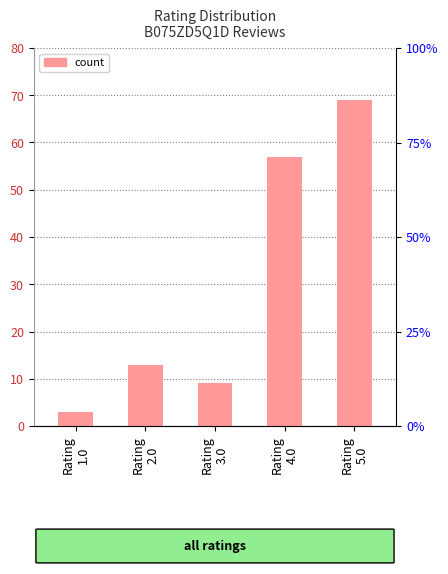

Reading right to left, what are all the values shown in this chart?

Rating
5.0=69	Rating
4.0=57	Rating
3.0=9	Rating
2.0=13	Rating
1.0=3